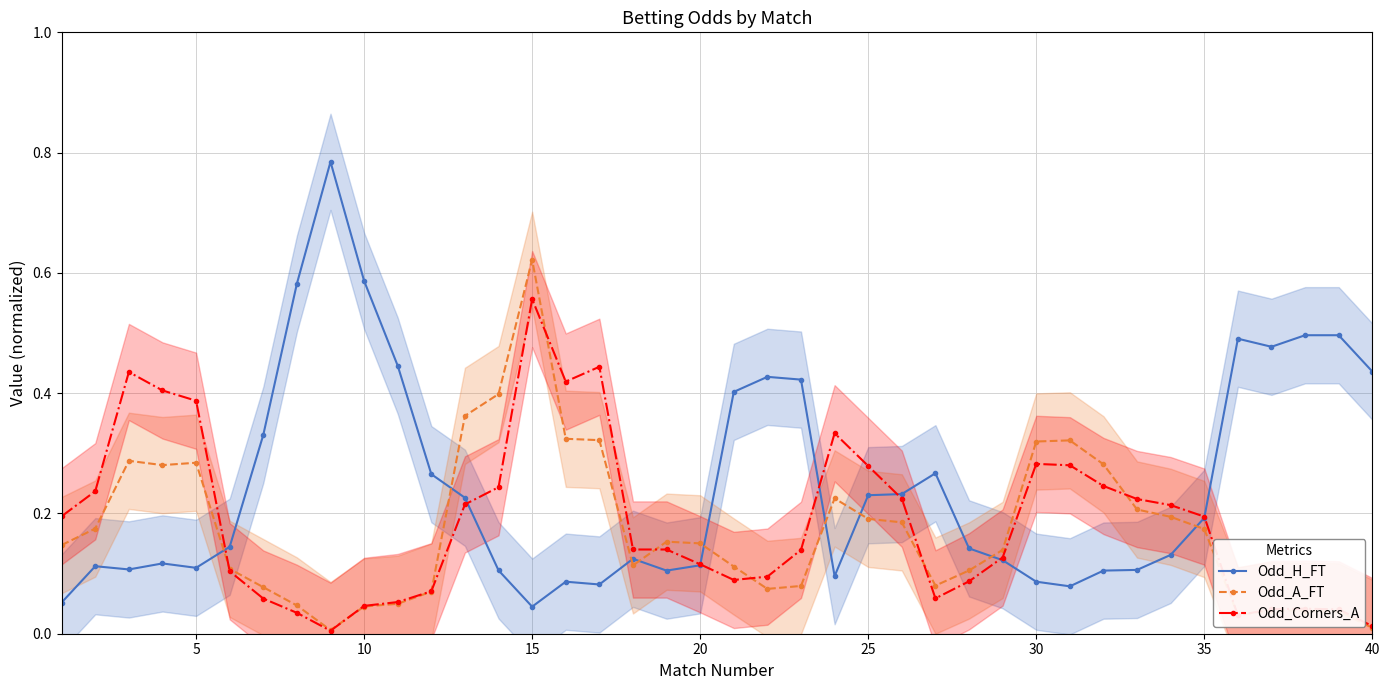

Which series has the largest total across all categories?

Odd_H_FT